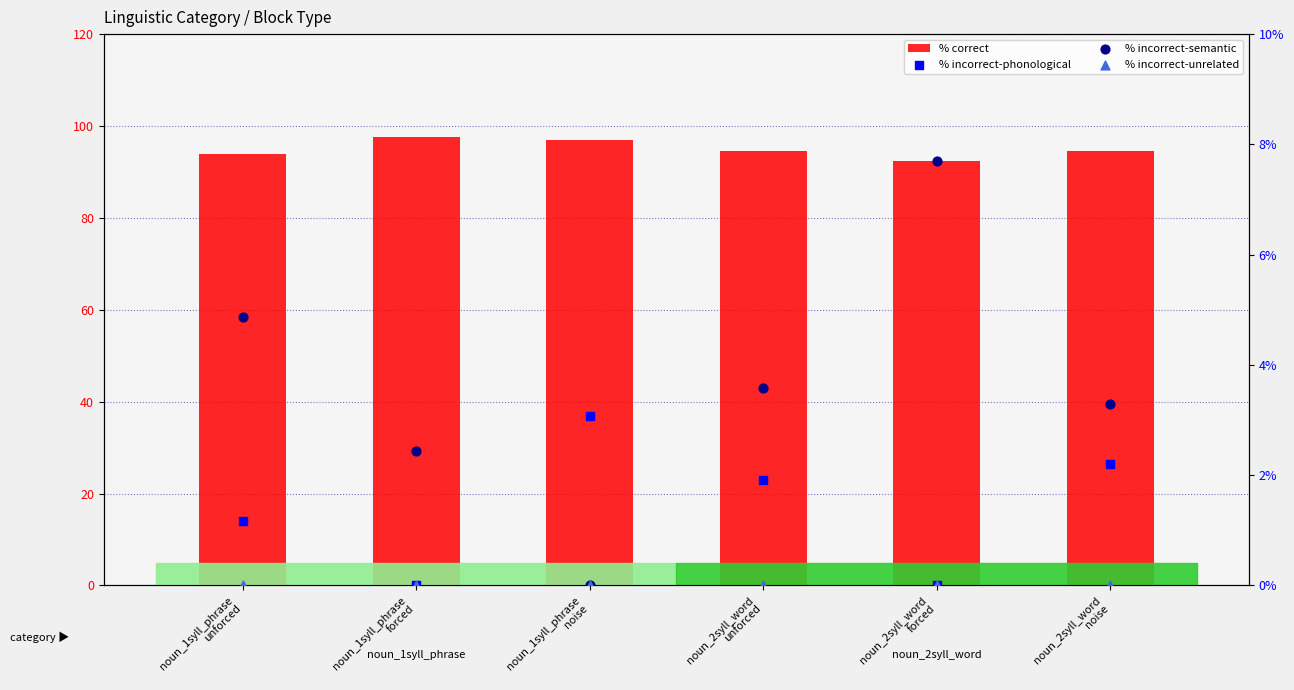

At how many categories does at least one series exceed 39?

6